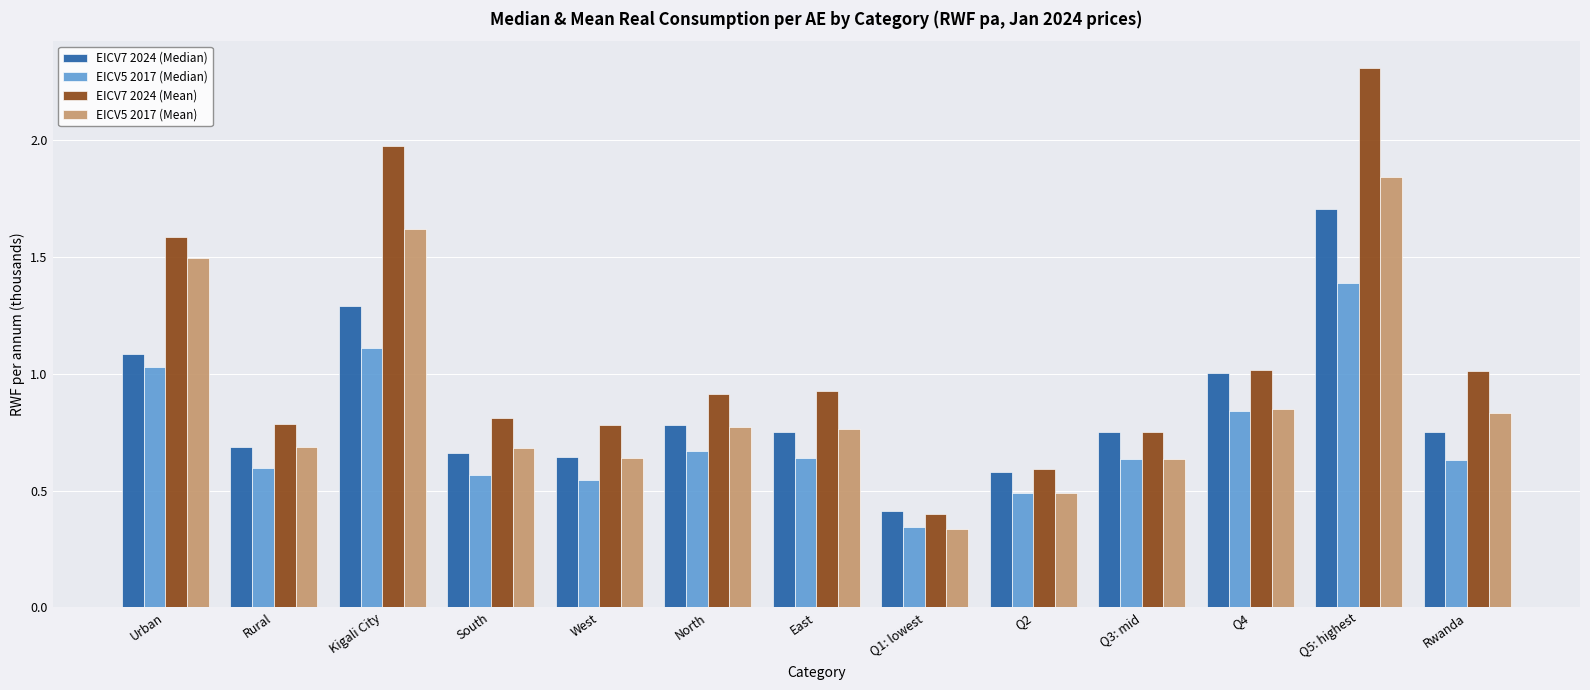

Which series changed the most between Rural and West?

EICV5 2017 (Median)